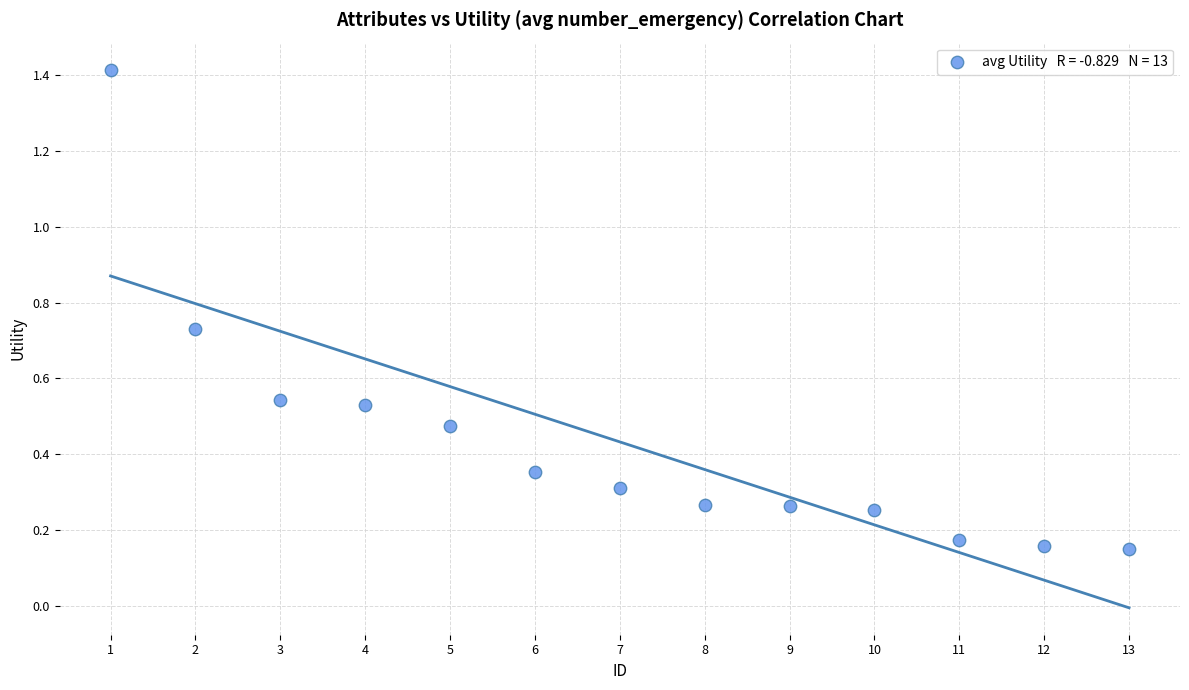

What is the range of Y values (max minus min)?

1.3